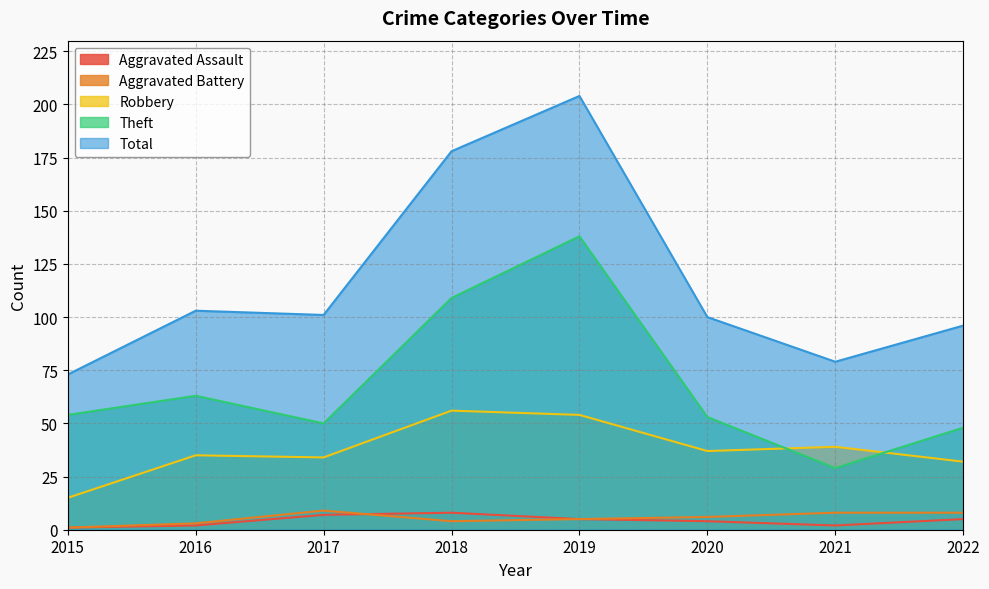

True or false: Aggravated Battery has a value of 12 at 2022.

False